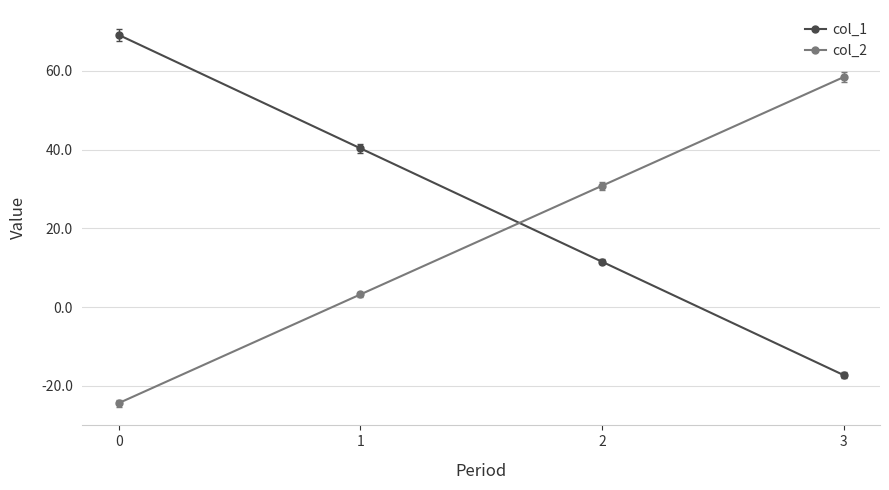

Reading right to left, what are all the values shown in this chart?

col_1: -17.3	11.5	40.3	69.1
col_2: 58.4	30.8	3.2	-24.4